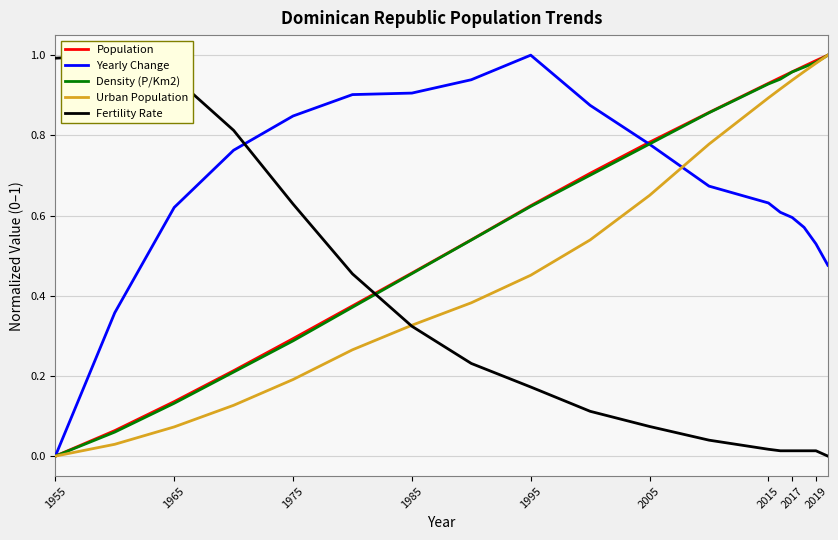

Which category has the lowest value in the Population series?

1955